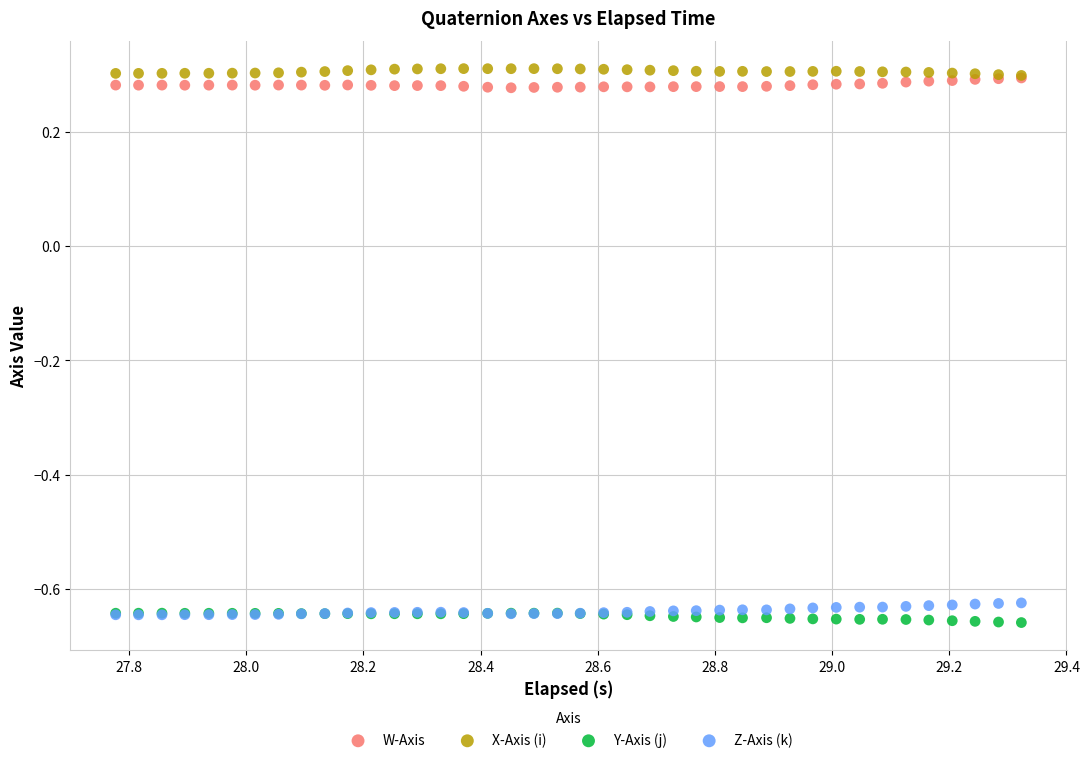

What are all the series names shown in the legend?

W-Axis, X-Axis (i), Y-Axis (j), Z-Axis (k)